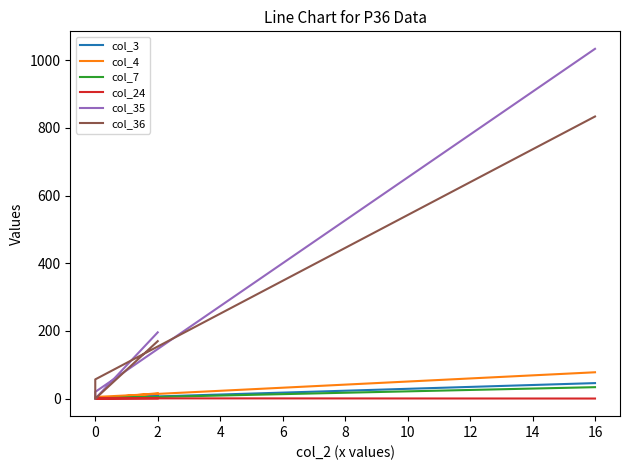

The value of col_4 at 16 is 32.6. True or false?

False